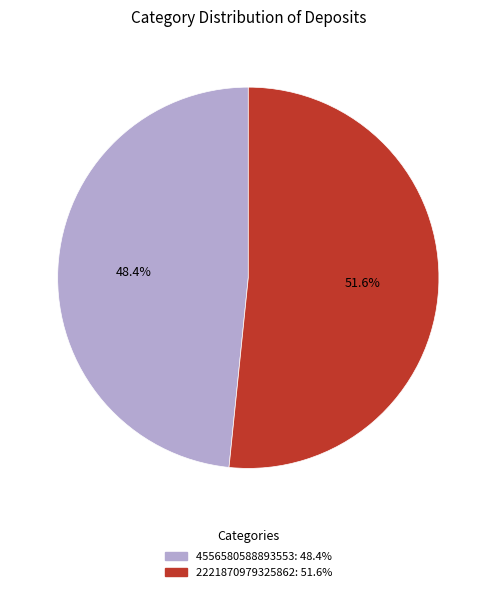

What is the ratio of the value at 4556580588893553 to the value at 2221870979325862?

0.9